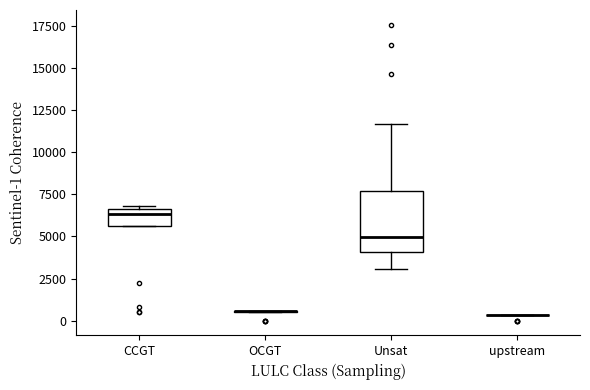

Where is the lower edge of the box for Unsat on the y-axis? The values are not printed on the chart, so give them approximately, as read against the axis.

4000